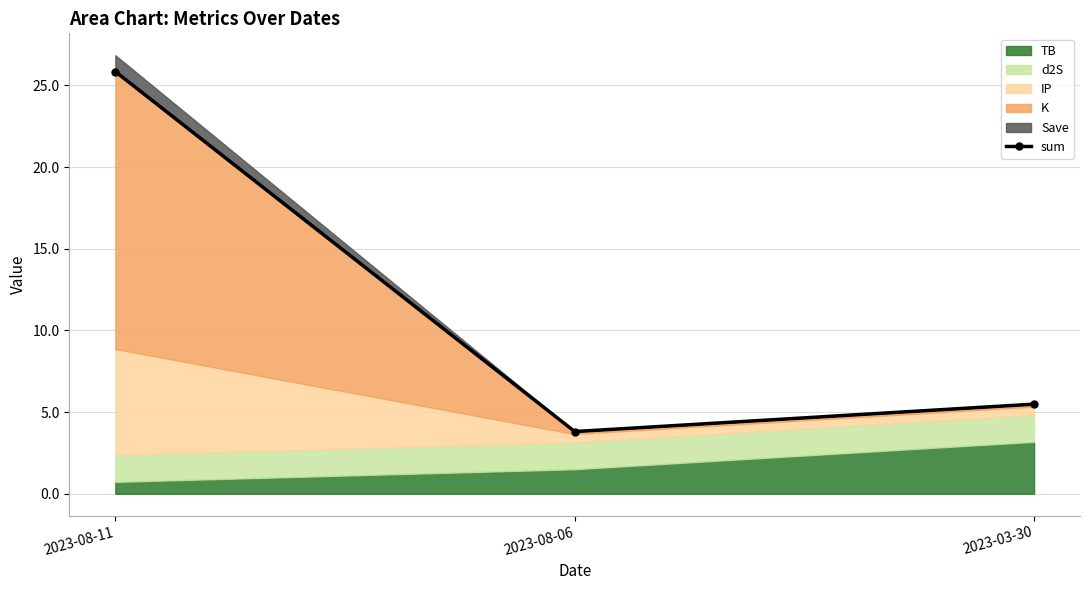

List the labels in order of value, smallest first.

2023-08-06, 2023-03-30, 2023-08-11